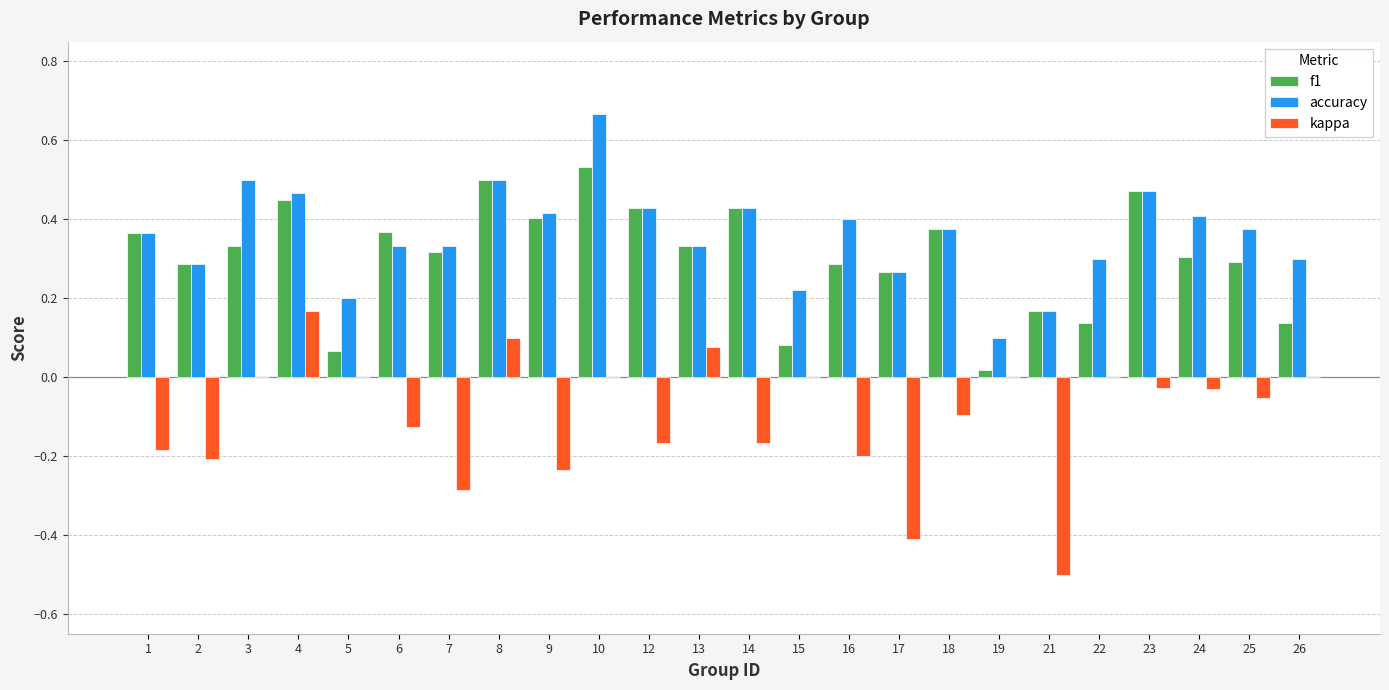

Between 10 and 23, which series saw the biggest shift?

accuracy